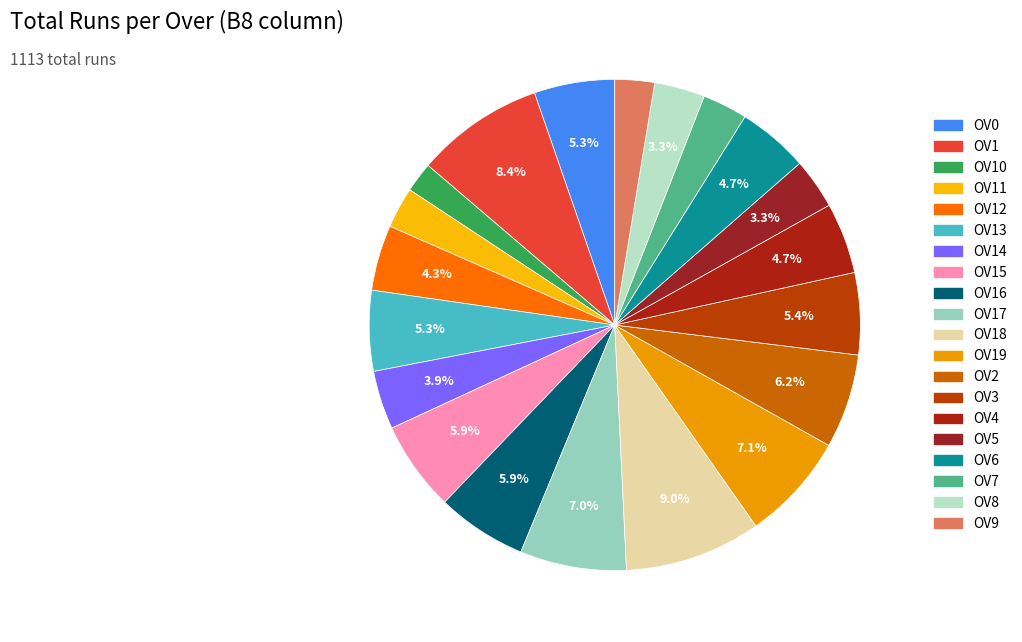

Count the number of slices in the pie.

20